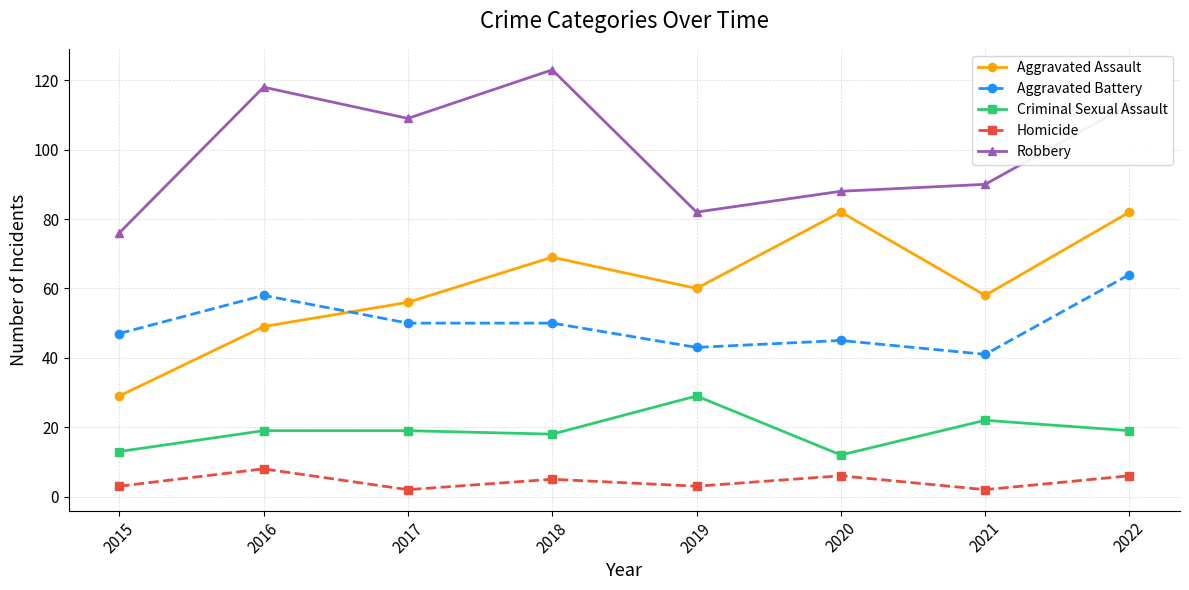

Reading left to right, what are all the values shown in this chart?

Aggravated Assault: 2015=29	2016=49	2017=56	2018=69	2019=60	2020=82	2021=58	2022=82
Aggravated Battery: 2015=47	2016=58	2017=50	2018=50	2019=43	2020=45	2021=41	2022=64
Criminal Sexual Assault: 2015=13	2016=19	2017=19	2018=18	2019=29	2020=12	2021=22	2022=19
Homicide: 2015=3	2016=8	2017=2	2018=5	2019=3	2020=6	2021=2	2022=6
Robbery: 2015=76	2016=118	2017=109	2018=123	2019=82	2020=88	2021=90	2022=113